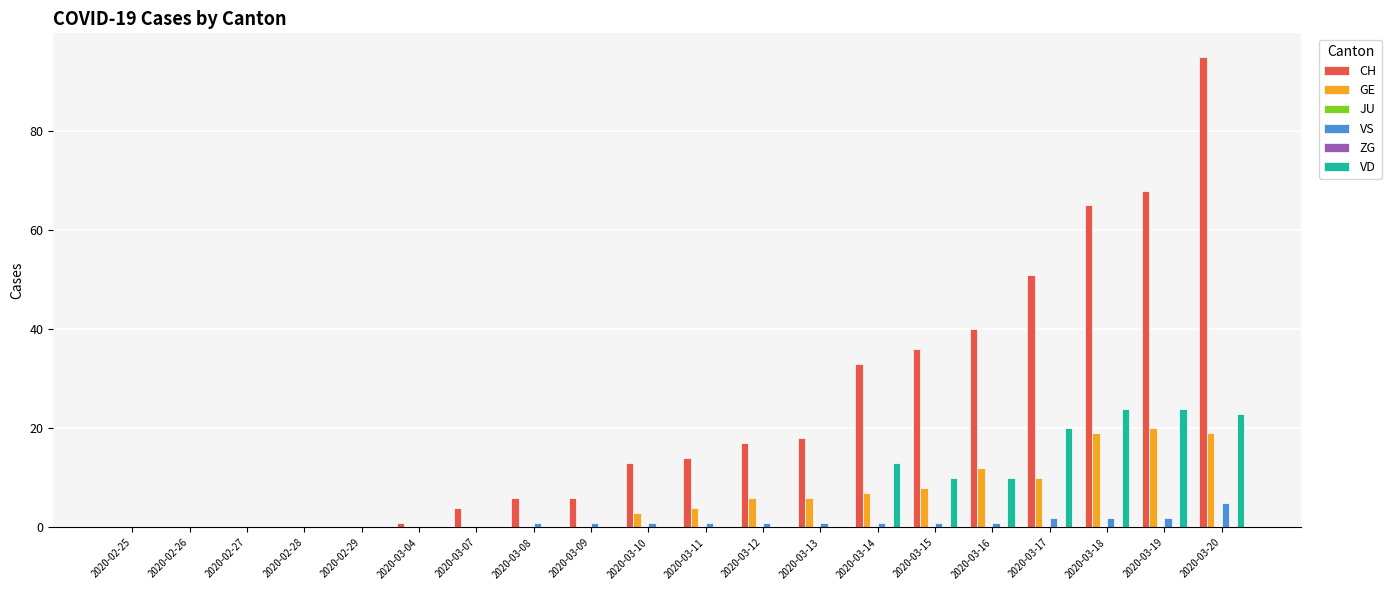

What is the difference between the second highest and second lowest values in the GE series?

19